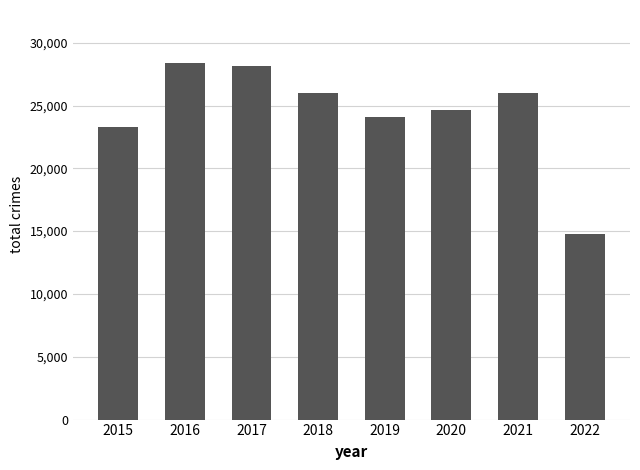

Count the number of data series in this chart.

1